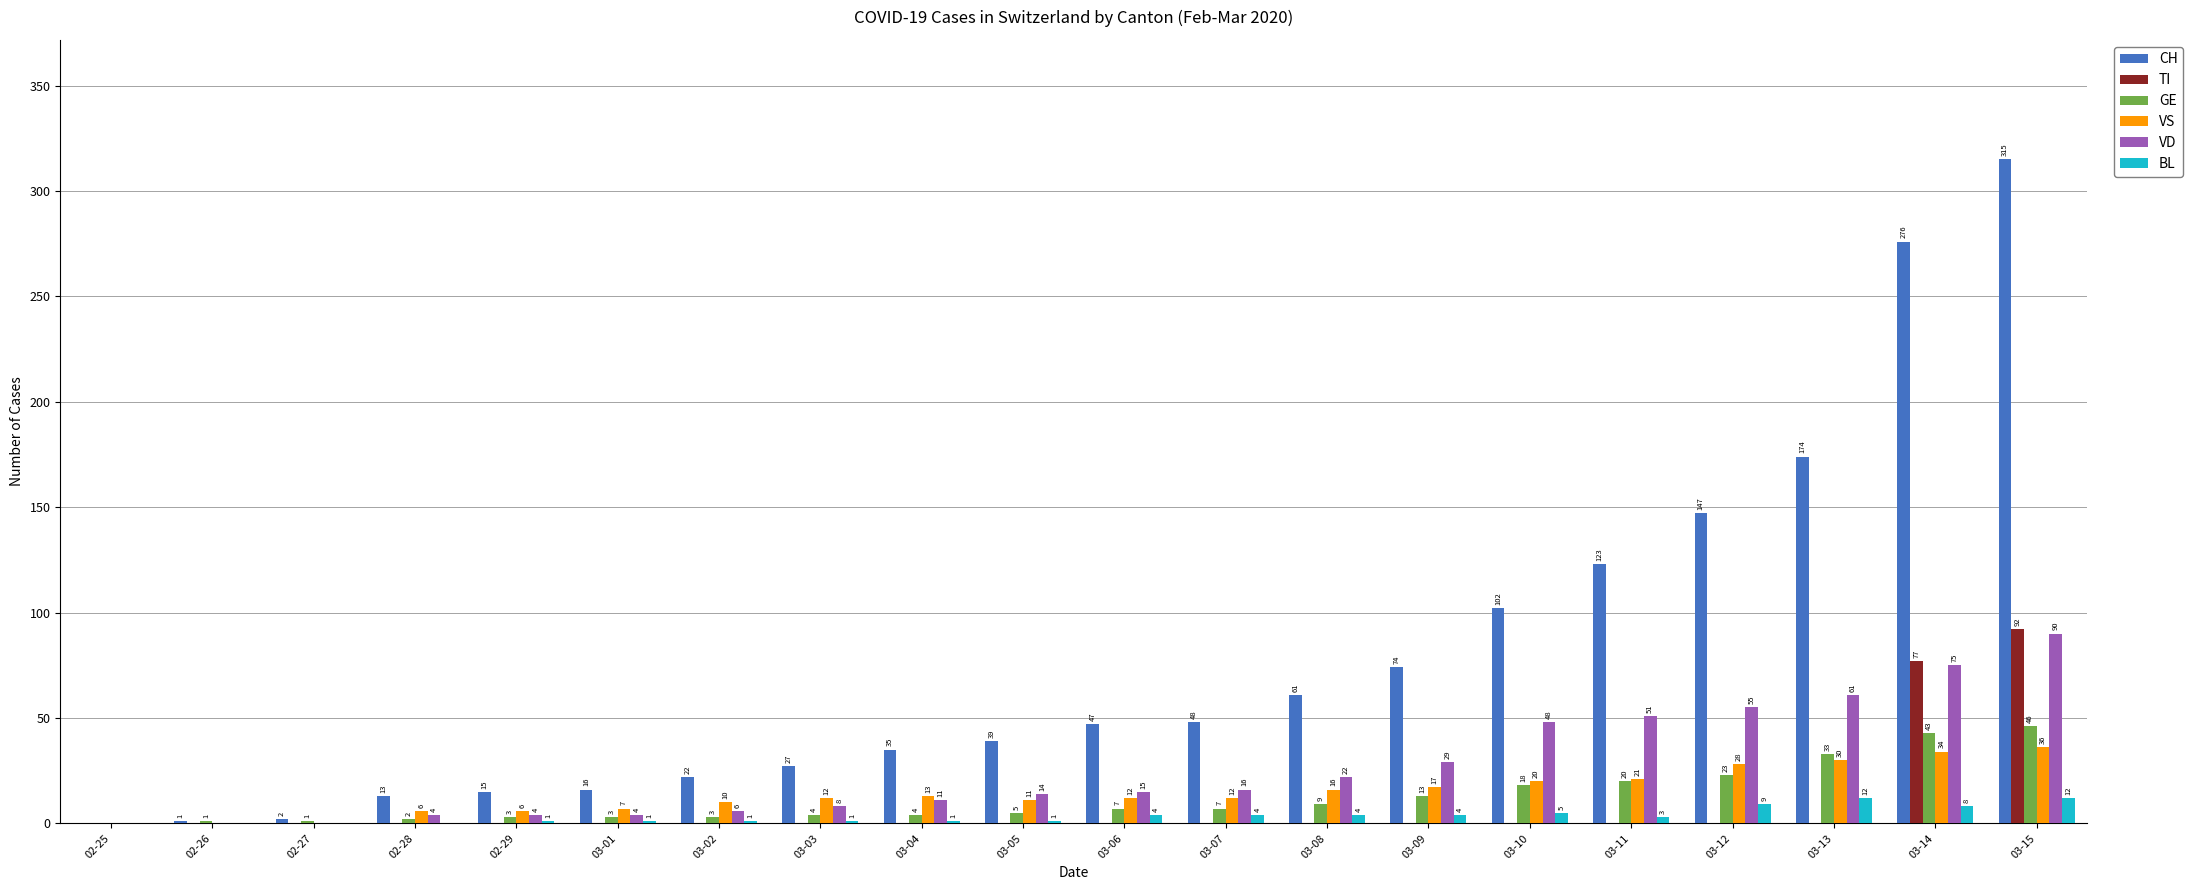

Is it true that TI equals 77 at 03-14?

True